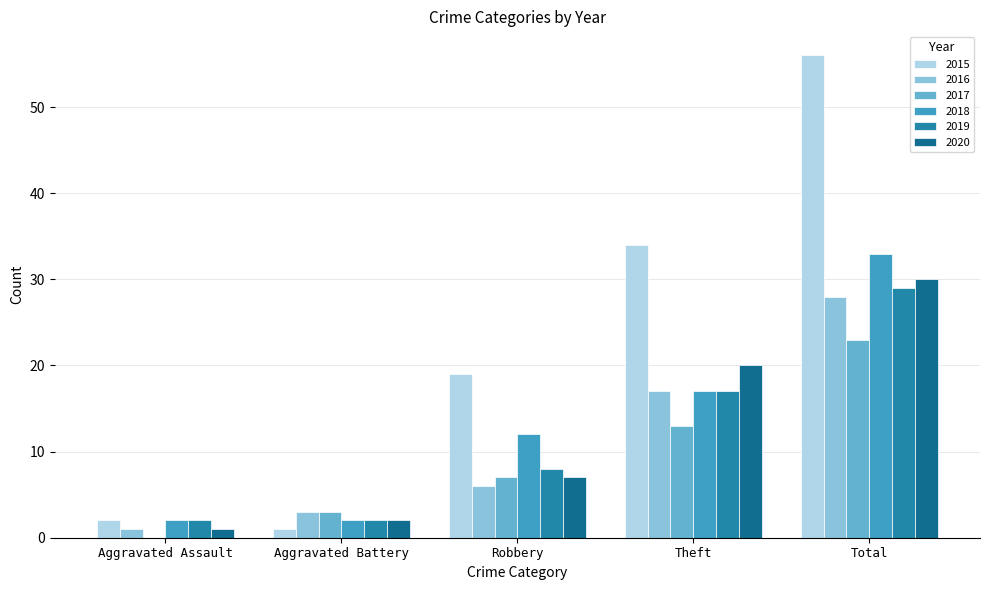

Reading right to left, what are all the values shown in this chart?

2015: 56	34	19	1	2
2016: 28	17	6	3	1
2017: 23	13	7	3	0
2018: 33	17	12	2	2
2019: 29	17	8	2	2
2020: 30	20	7	2	1